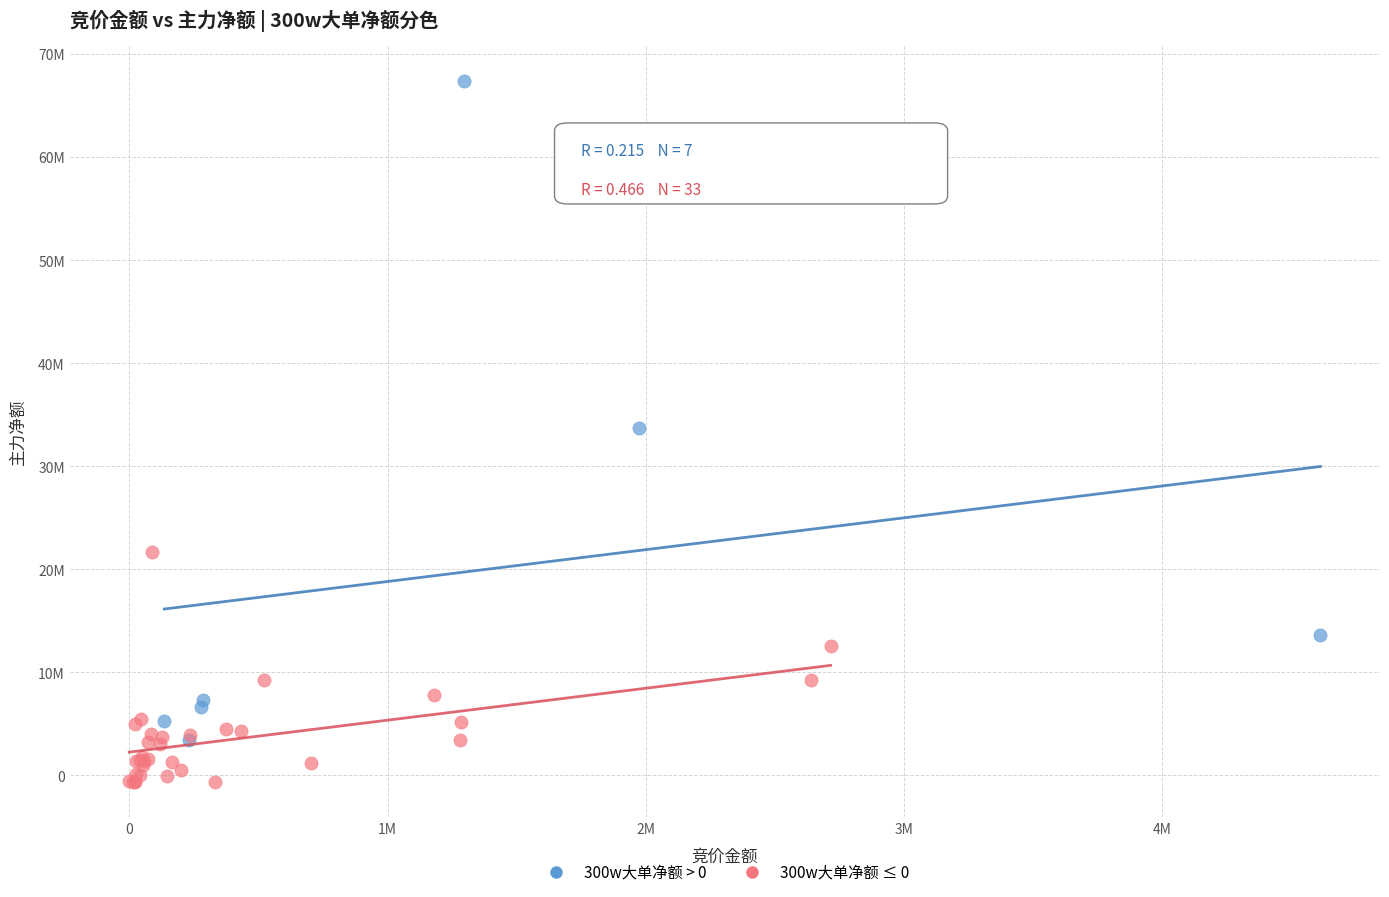

Which series reaches the minimum Y coordinate?

300w大单净额 ≤ 0